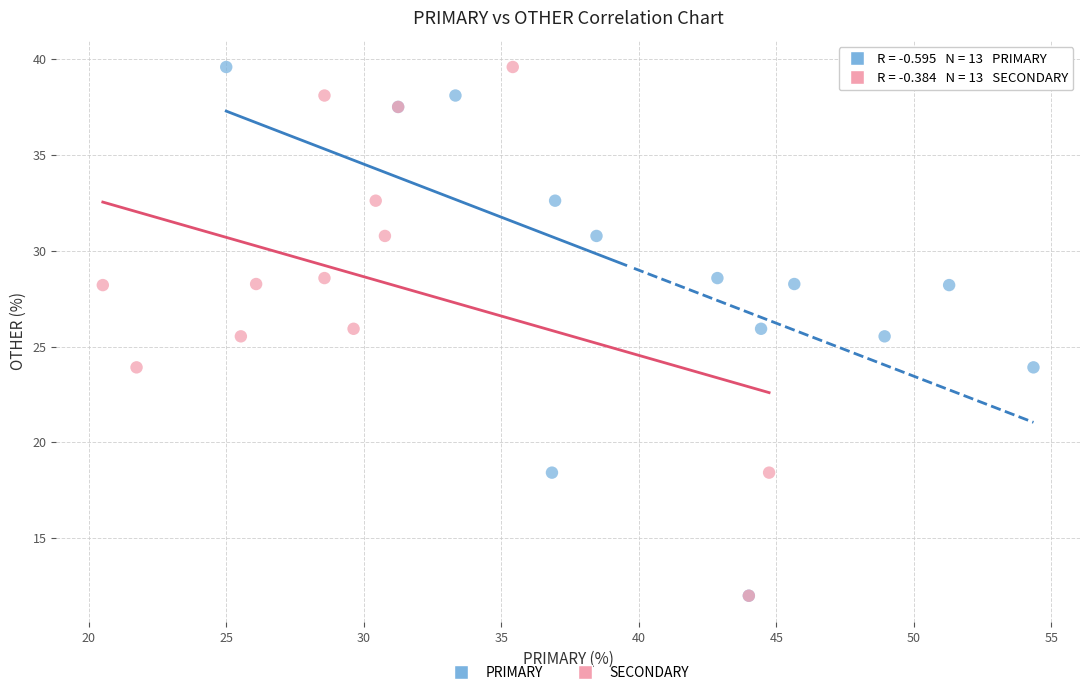

What are all the series names shown in the legend?

PRIMARY, SECONDARY